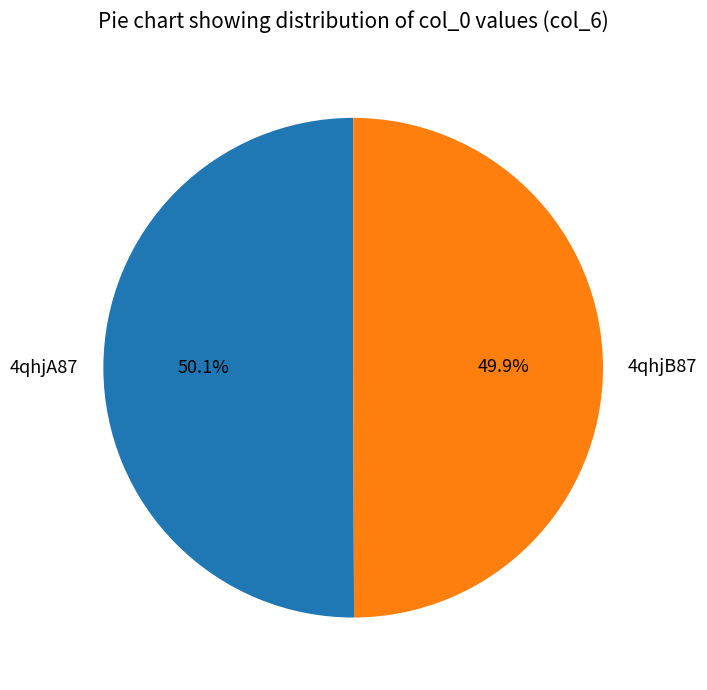

The 4qhjB87 slice represents 36% of the pie. True or false?

False